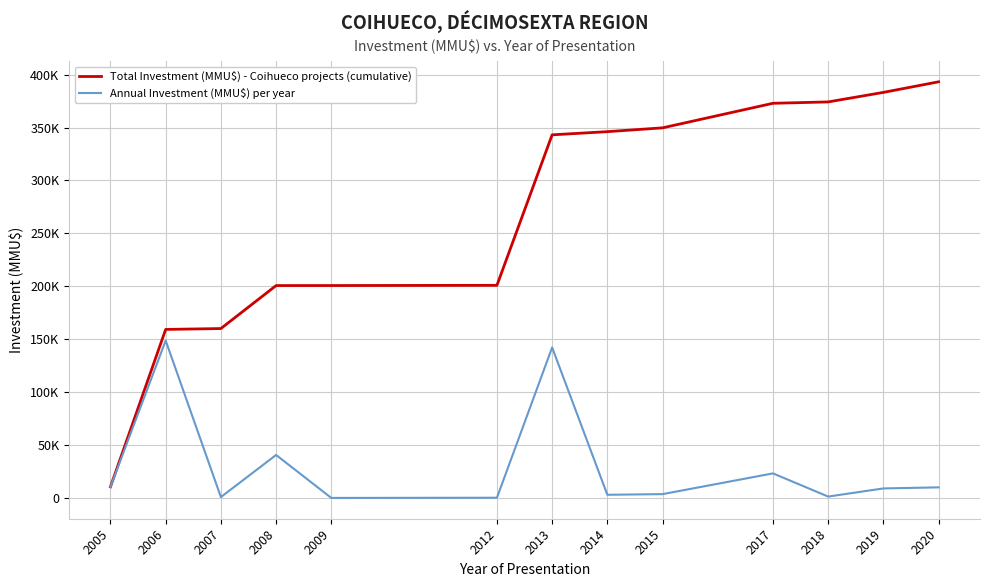

Is this an area chart (filled region under the line)?

No